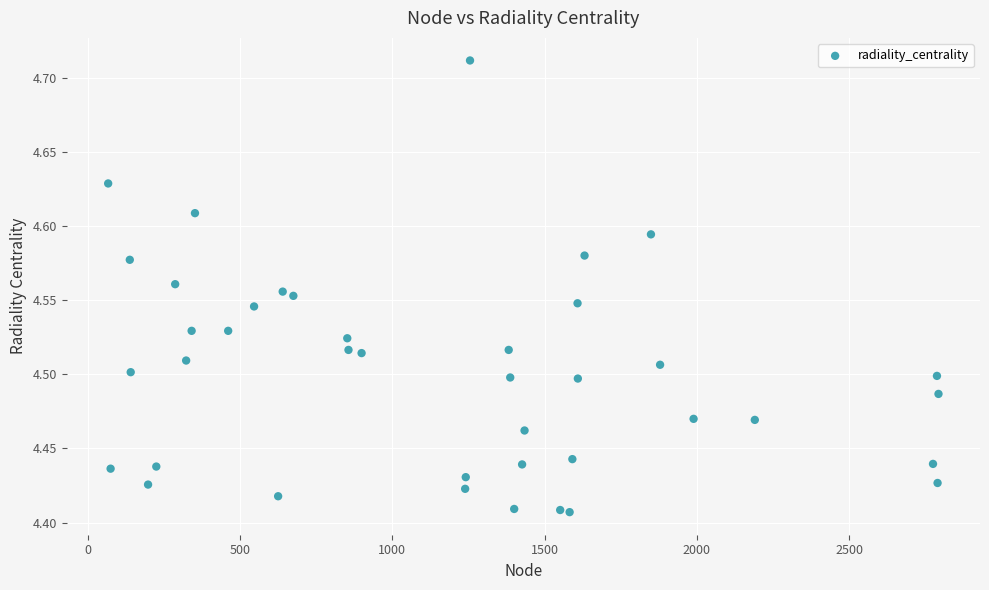

What is the range of X values (max minus min)?

2726.0